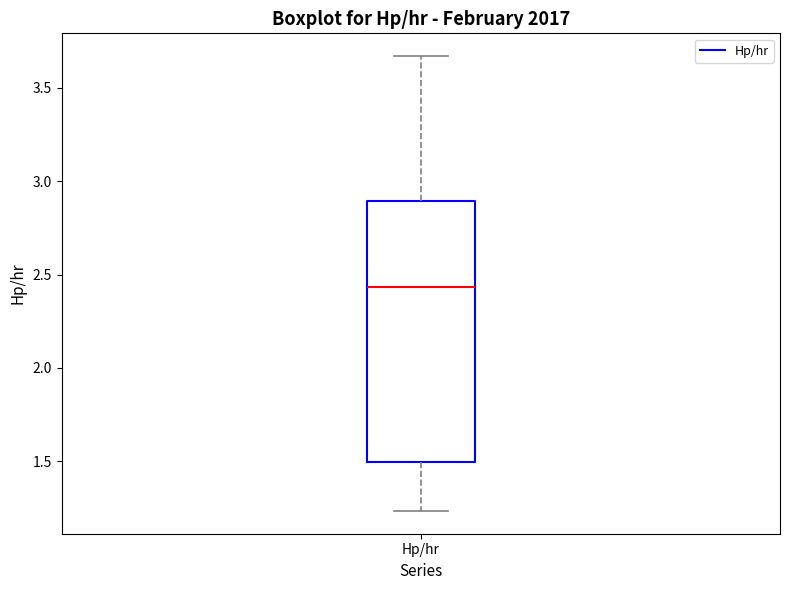

Transcribe this box plot: give where the median line is, the range the box spans, and where the two whiskers end, as read against the y-axis. The values are not printed on the chart, so give them approximately, as read against the axis.

median 2.45, box 1.50 to 2.90, whiskers 1.25 to 3.65